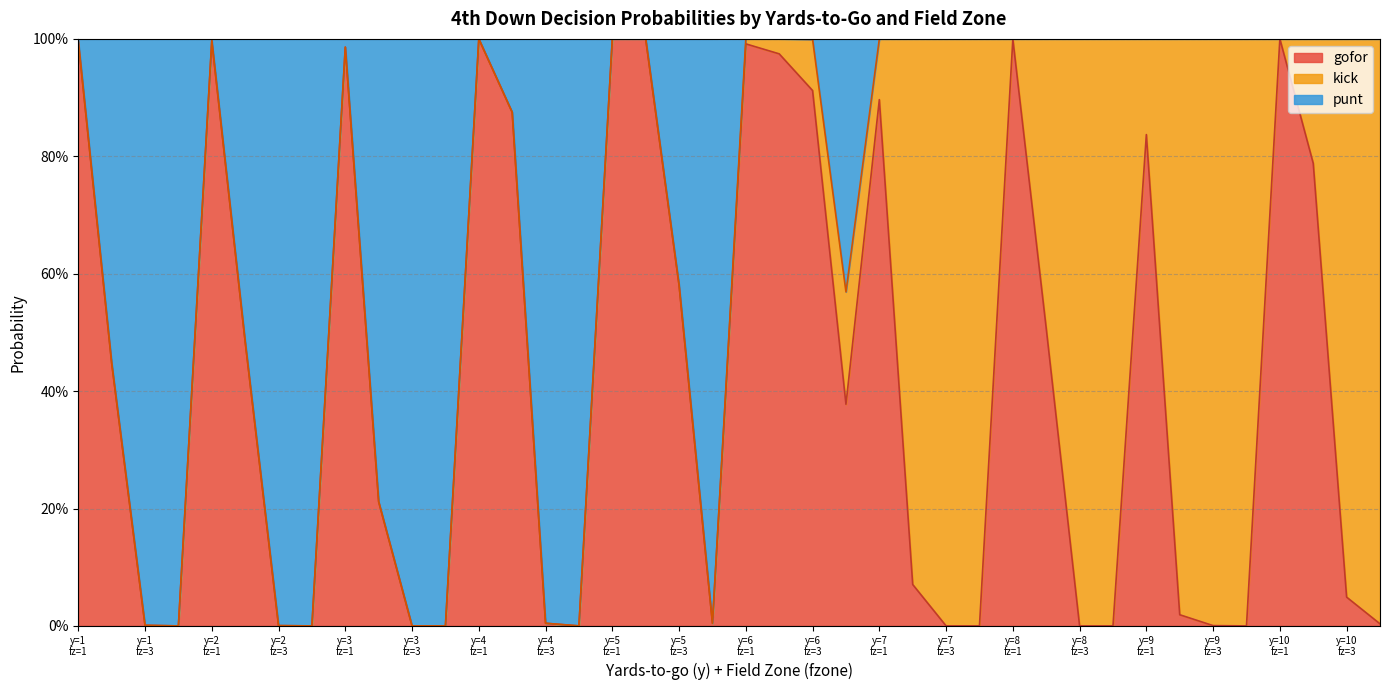

List the labels in order of gofor value, largest first.

4, 5, 5, 10, 8, 2, 1, 6, 3, 6, 6, 7, 4, 9, 10, 5, 8, 2, 1, 6, 3, 7, 10, 9, 4, 5, 10, 1, 2, 9, 1, 2, 3, 3, 4, 7, 7, 8, 8, 9